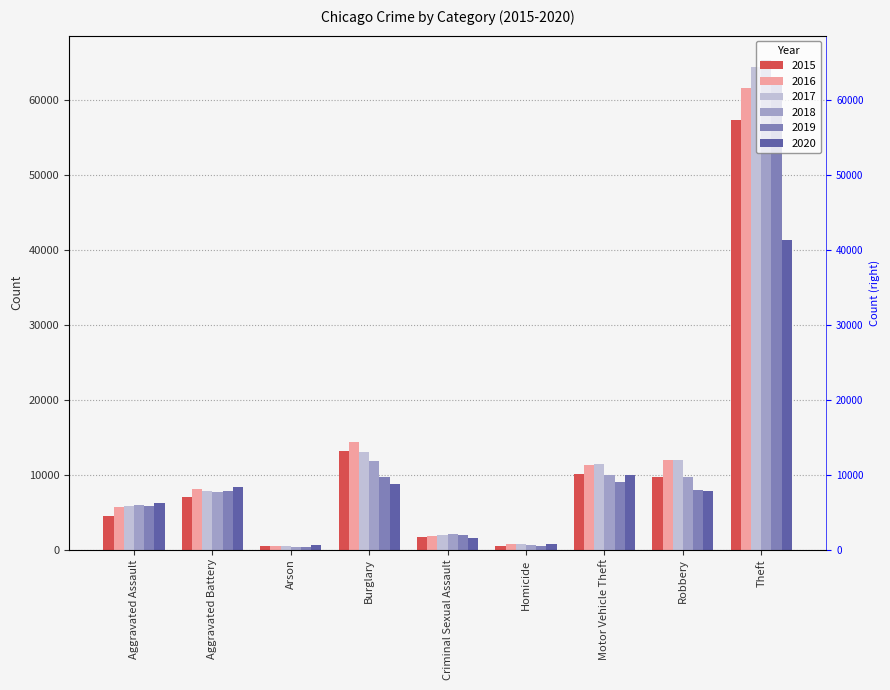

Which series changed the most between Aggravated Assault and Robbery?

2016